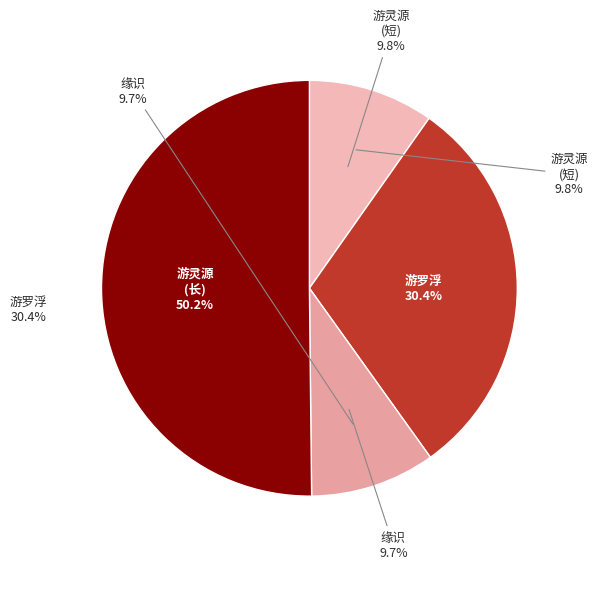

How many slices are in this pie chart?

4